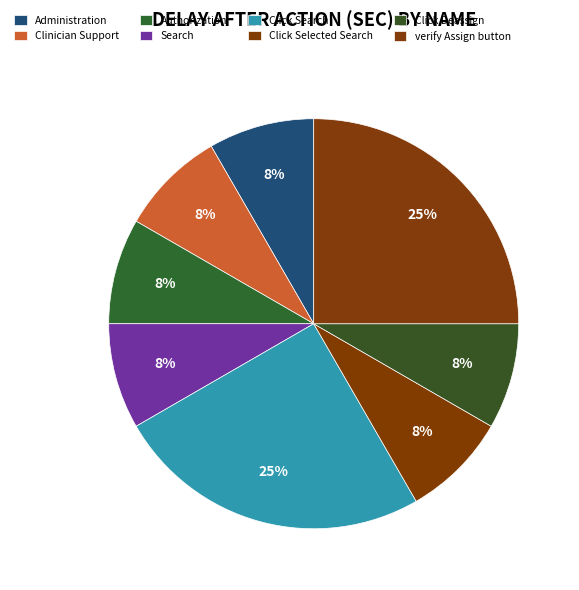

Count the number of slices in the pie.

8